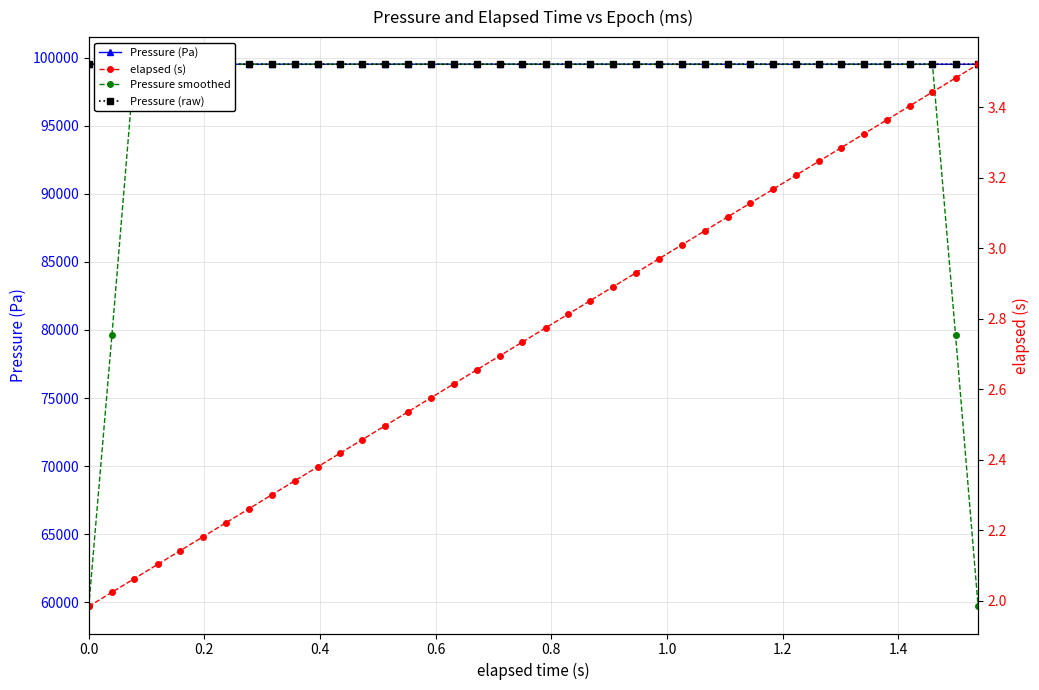

Where does the Pressure smoothed series first go above 99509?

0.4